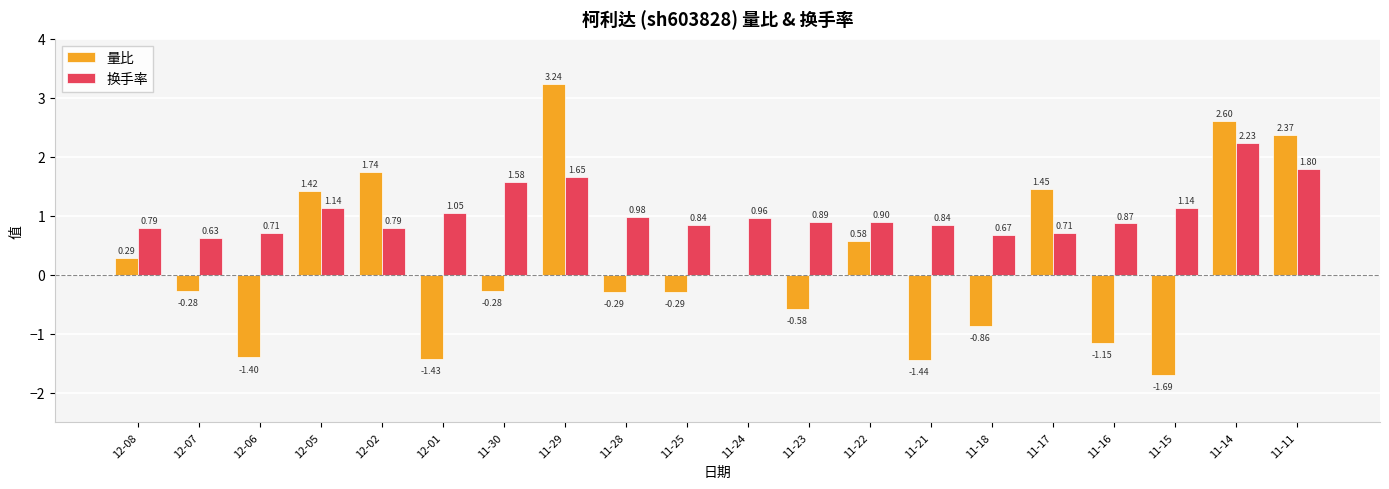

Is the value of 量比 at 11-16 greater than the value of 换手率 at 11-25?

No